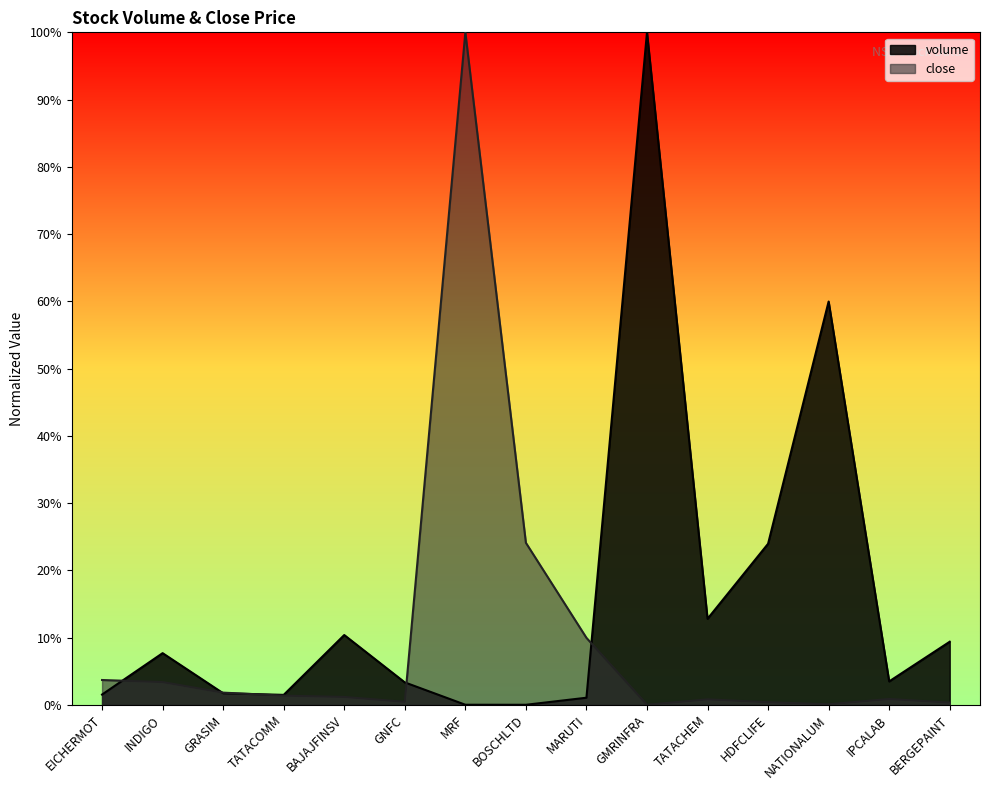

Reading left to right, what are all the values shown in this chart?

volume: EICHERMOT=1.5	INDIGO=7.7	GRASIM=1.7	TATACOMM=1.5	BAJAJFINSV=10.4	GNFC=3.3	MRF=0.0	BOSCHLTD=0.0	MARUTI=1.1	GMRINFRA=100.0	TATACHEM=12.8	HDFCLIFE=23.9	NATIONALUM=60.0	IPCALAB=3.5	BERGEPAINT=9.4
close: EICHERMOT=3.7	INDIGO=3.4	GRASIM=1.8	TATACOMM=1.4	BAJAJFINSV=1.2	GNFC=0.4	MRF=100.0	BOSCHLTD=24.1	MARUTI=10.0	GMRINFRA=0.0	TATACHEM=0.8	HDFCLIFE=0.4	NATIONALUM=0.1	IPCALAB=0.9	BERGEPAINT=0.3